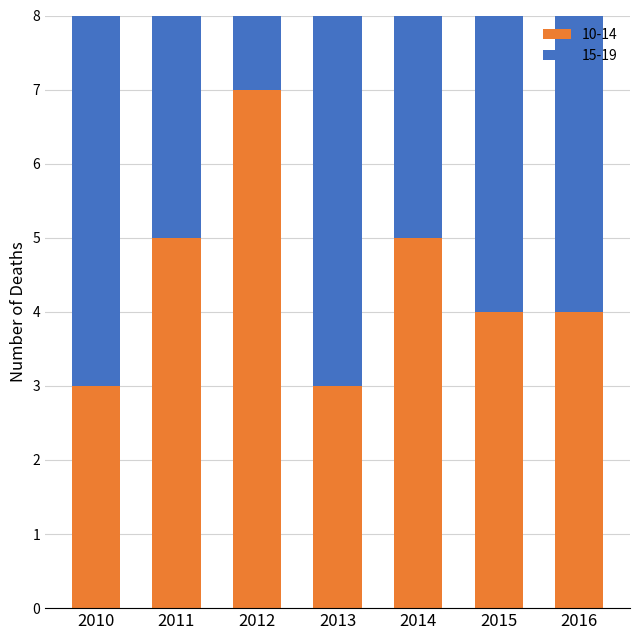

What is the value of the 10-14 count bar at the 1st from the left?

3